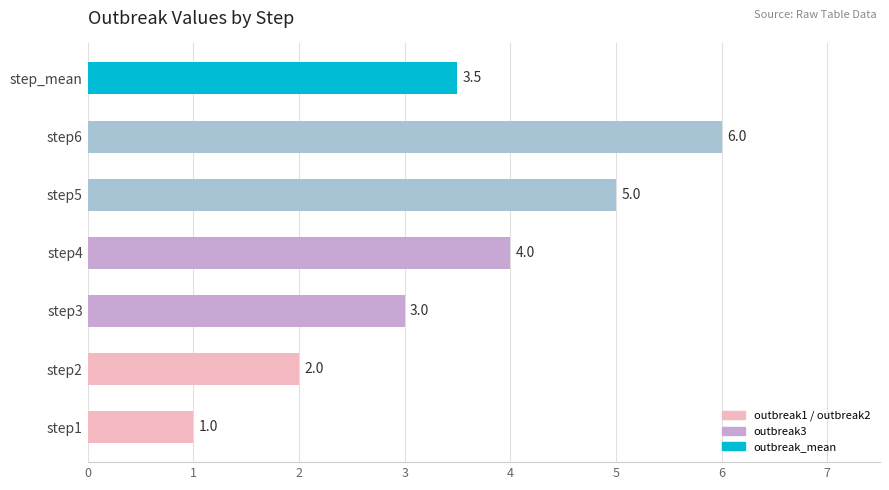

What is the ratio of the value at step2 to the value at step6?

0.3